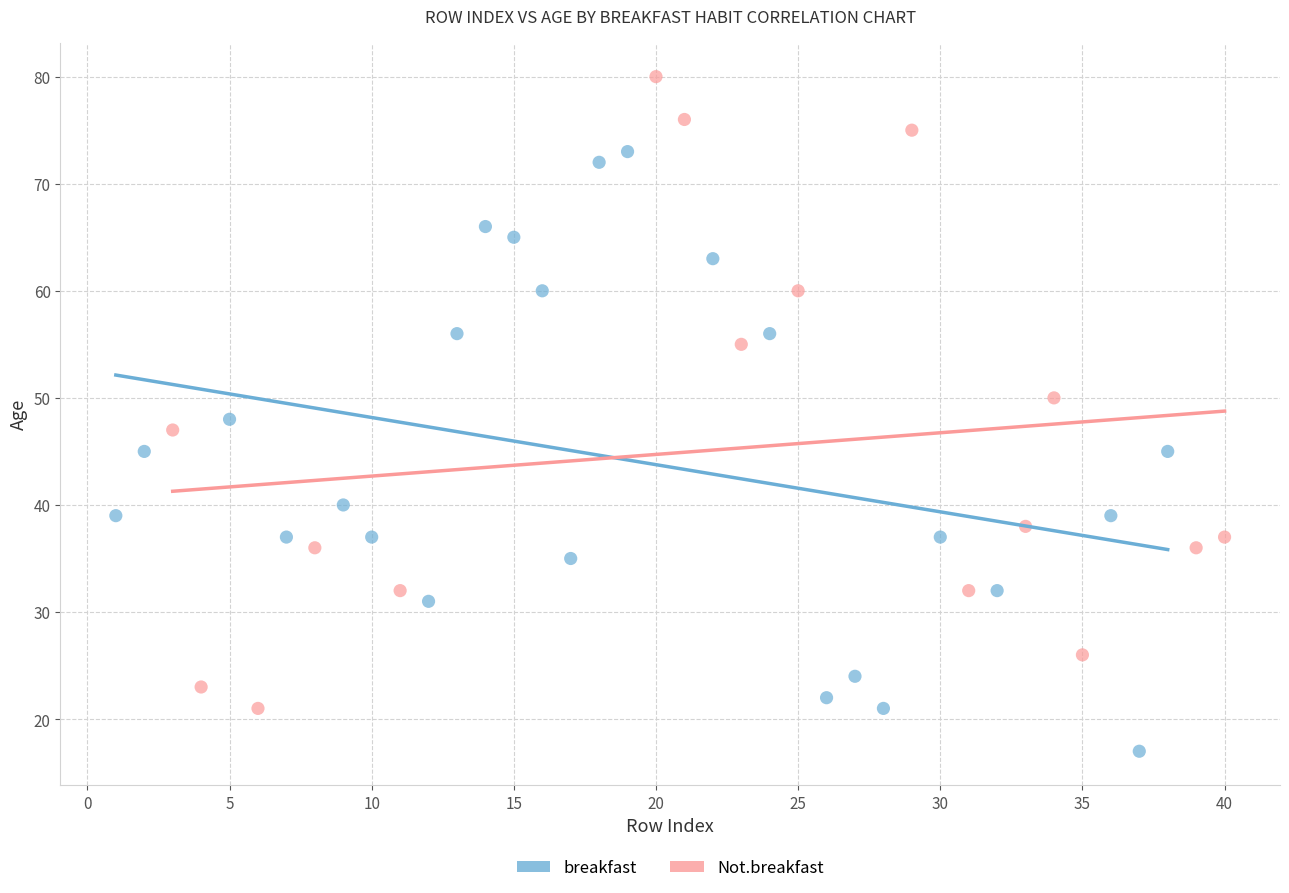

Which series contains the highest Y value?

Not.breakfast